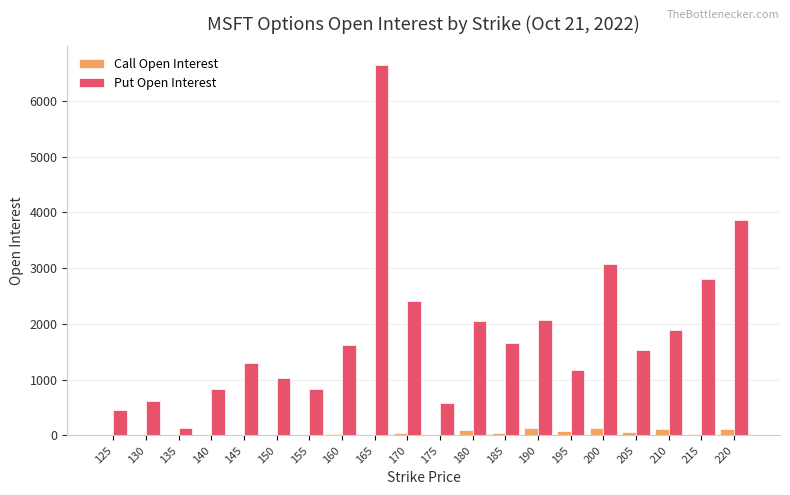

Which series changed the most between 150 and 165?

Put Open Interest